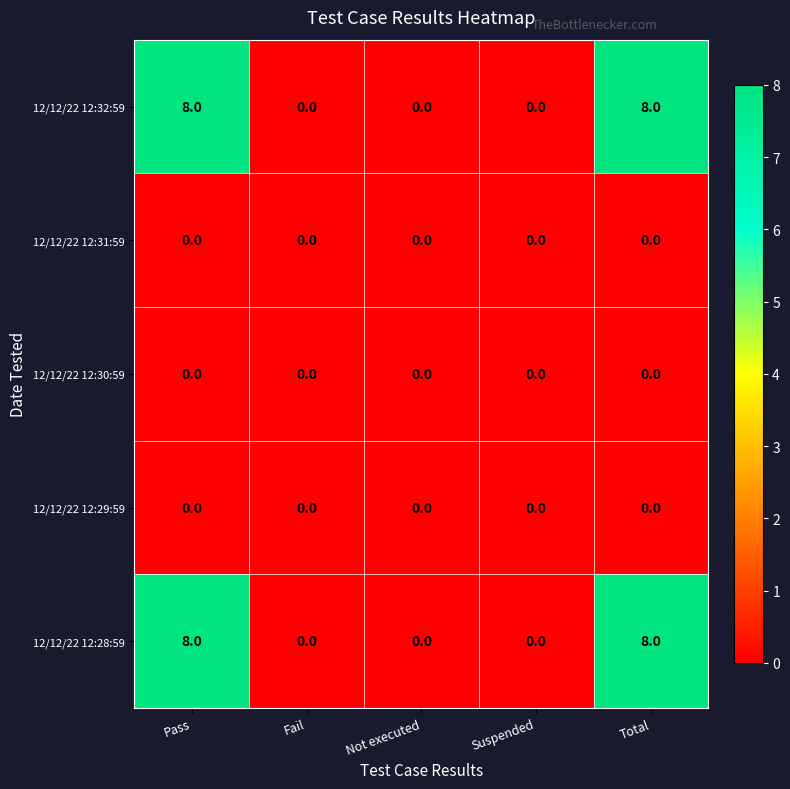

What is the difference between the highest and lowest values at Total?

8